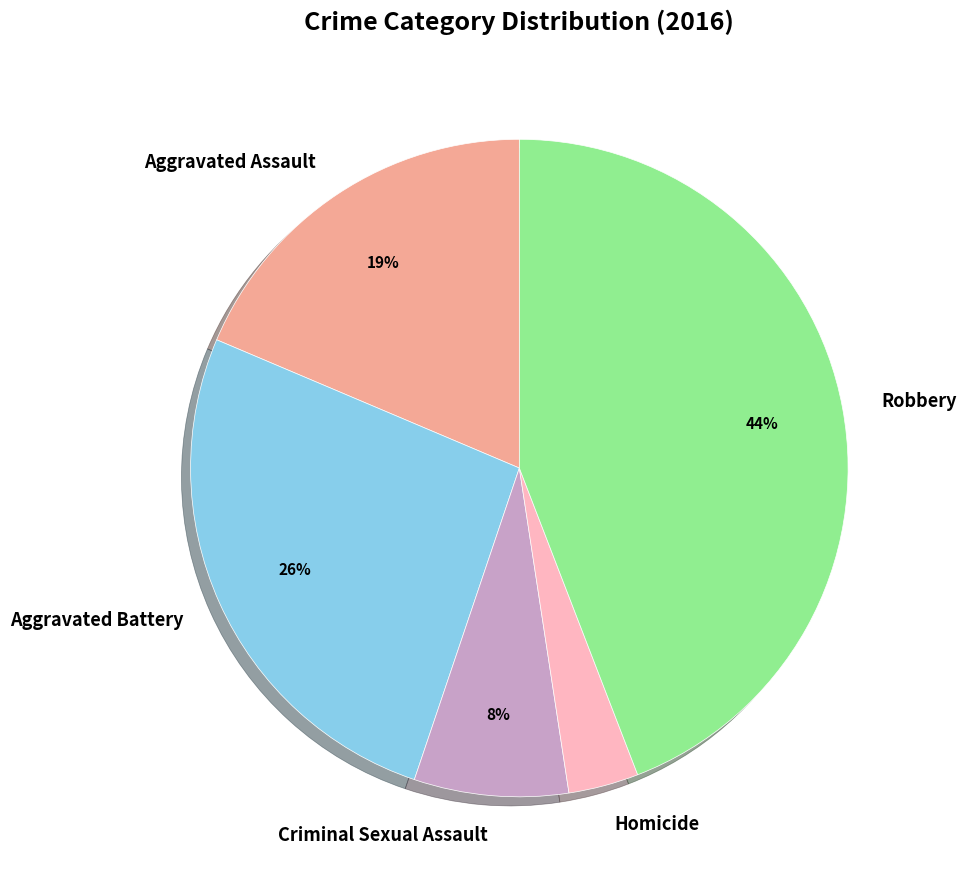

True or false: Homicide accounts for 3% of the total.

True